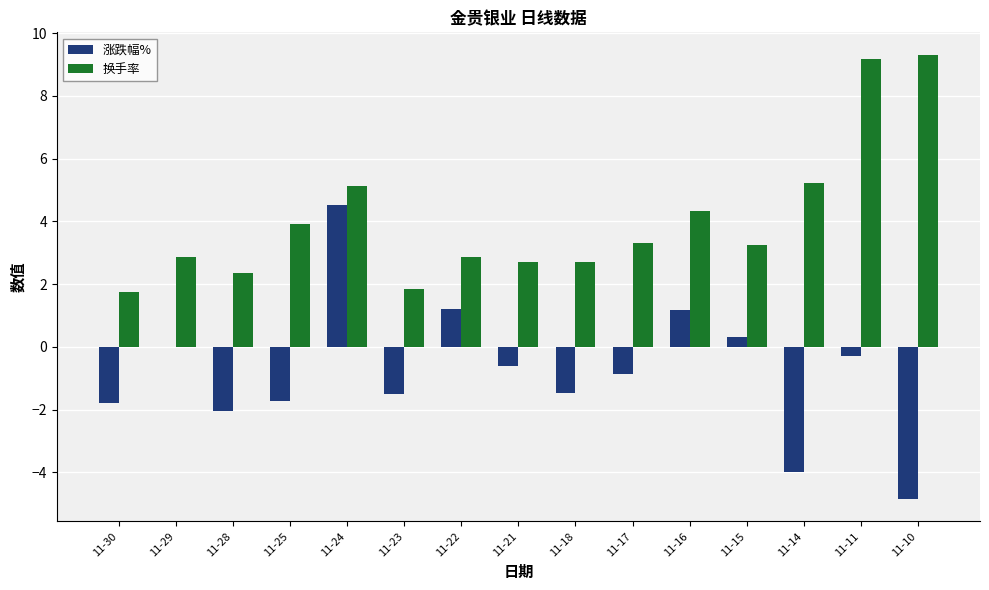

The 涨跌幅% series shows -2.4 at 11-10. True or false?

False